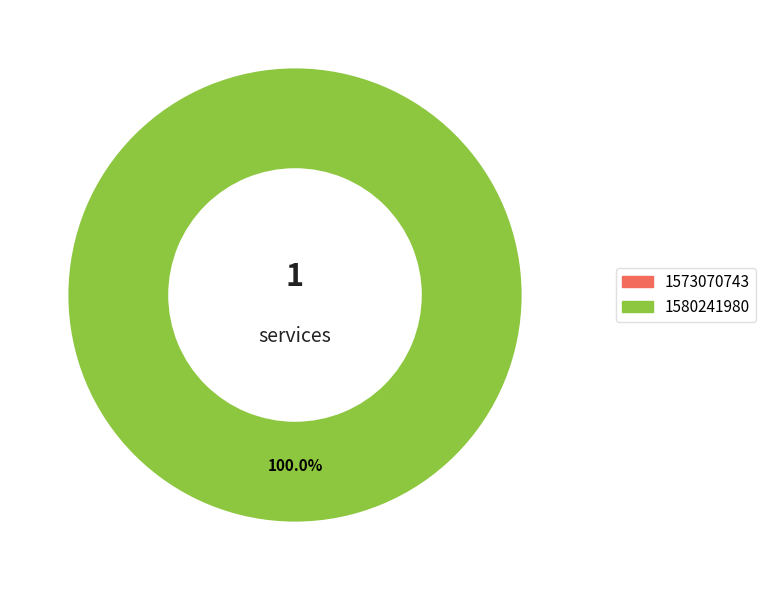

Rank the categories by value from lowest to highest.

1573070743, 1580241980